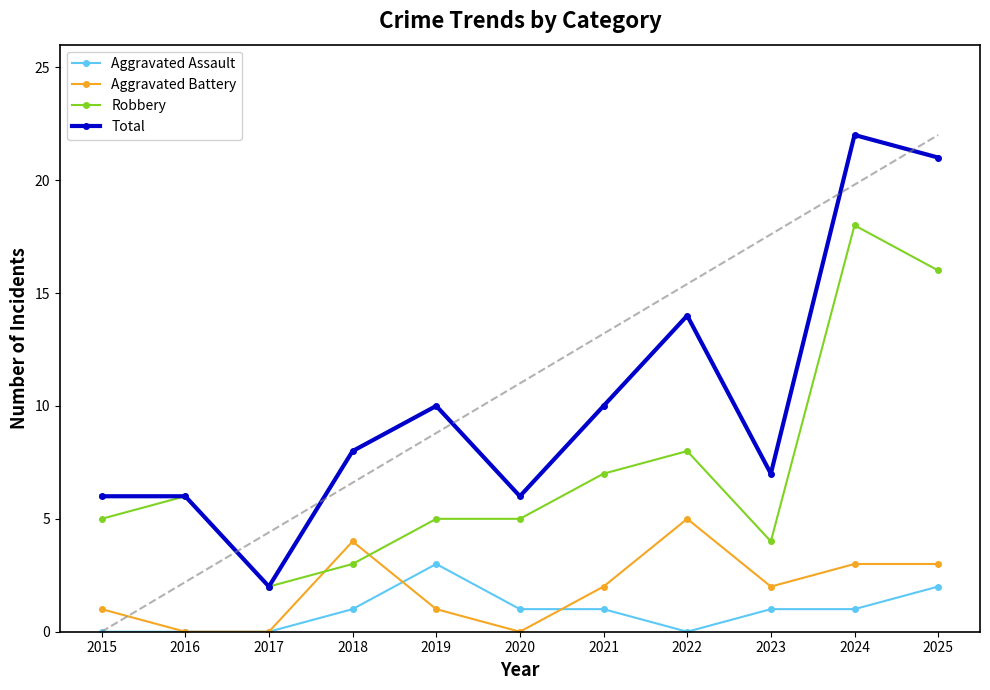

Rank the series by their maximum value, from lowest to highest.

Aggravated Assault, Aggravated Battery, Robbery, Total